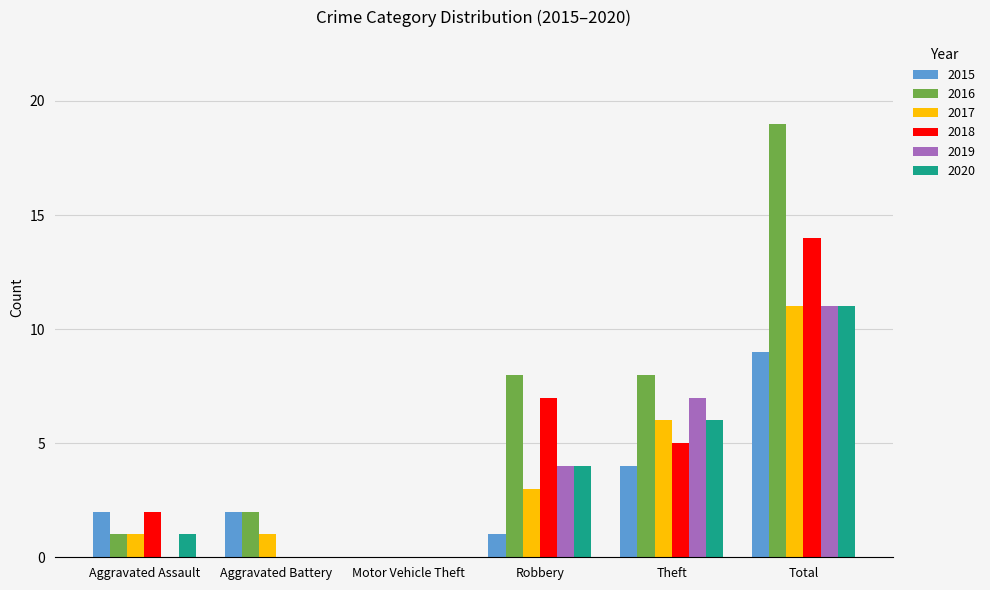

Between Aggravated Battery and Total, which series saw the biggest shift?

2016